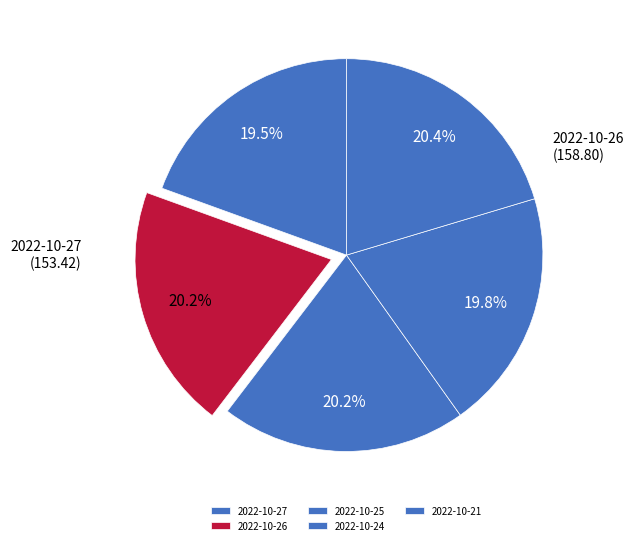

Rank the categories by value from highest to lowest.

2022-10-21, 2022-10-25, 2022-10-26, 2022-10-24, 2022-10-27